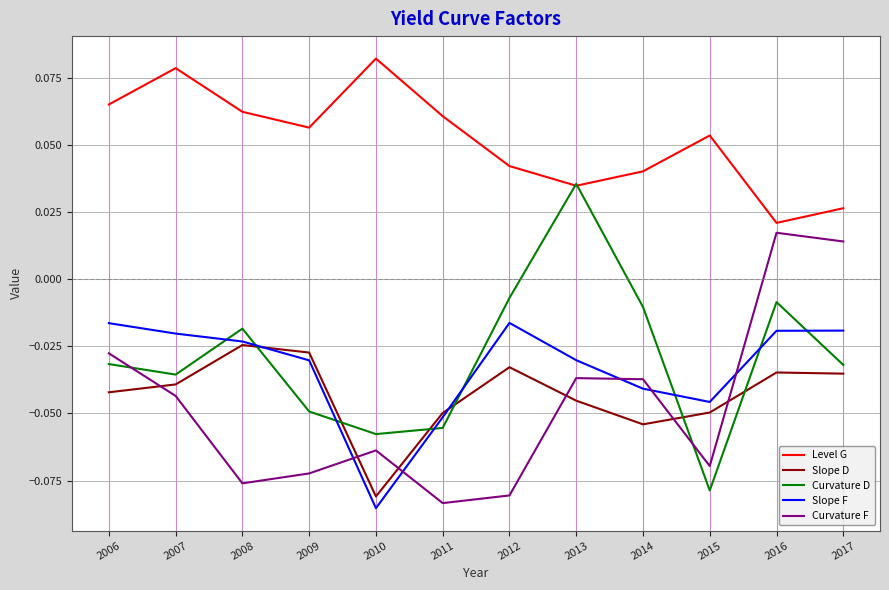

List the series in order of their peak value, lowest first.

Slope D, Slope F, Curvature F, Curvature D, Level G